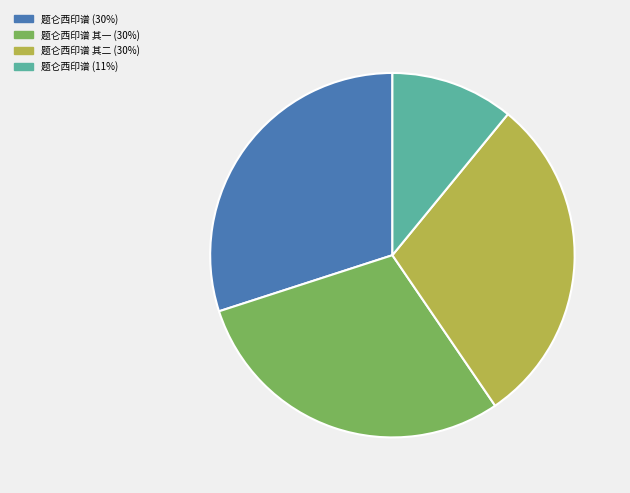

Is there any slice that represents more than half of the pie?

No